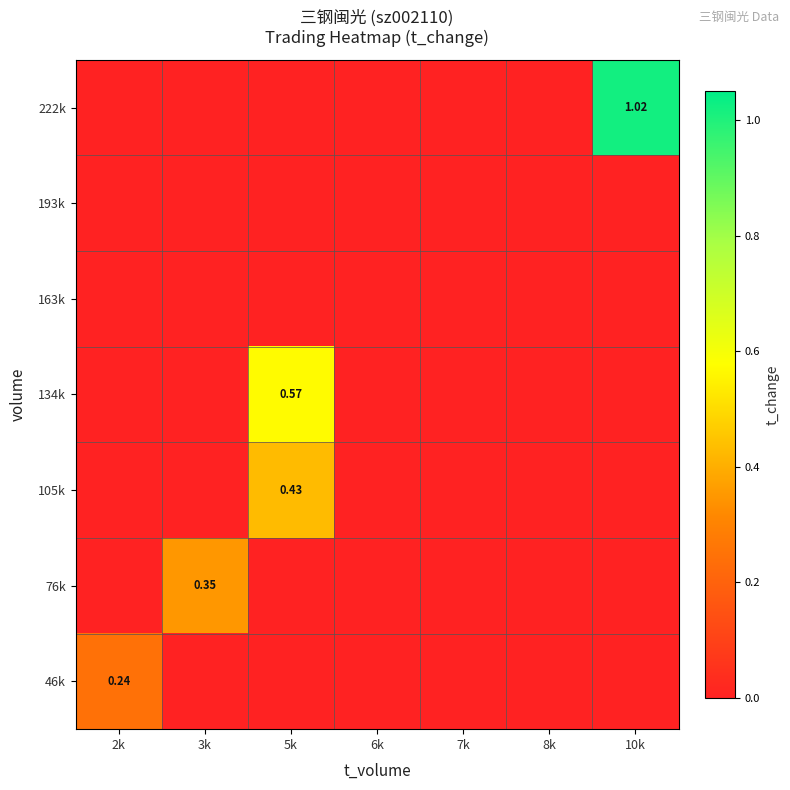

What is the greatest value displayed?

1.0